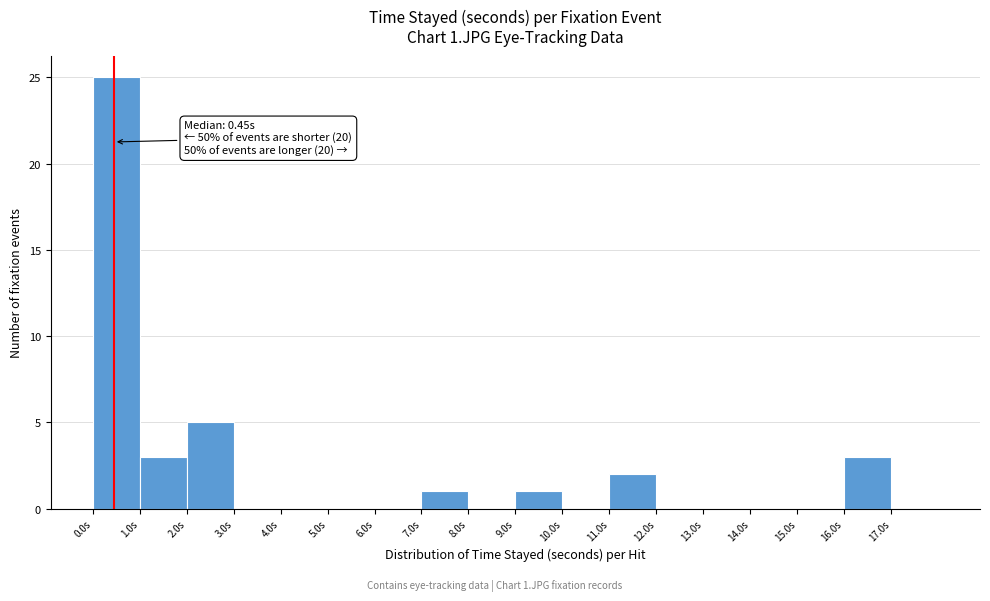

Over which range of the x-axis is the bar tallest?

0 to 1